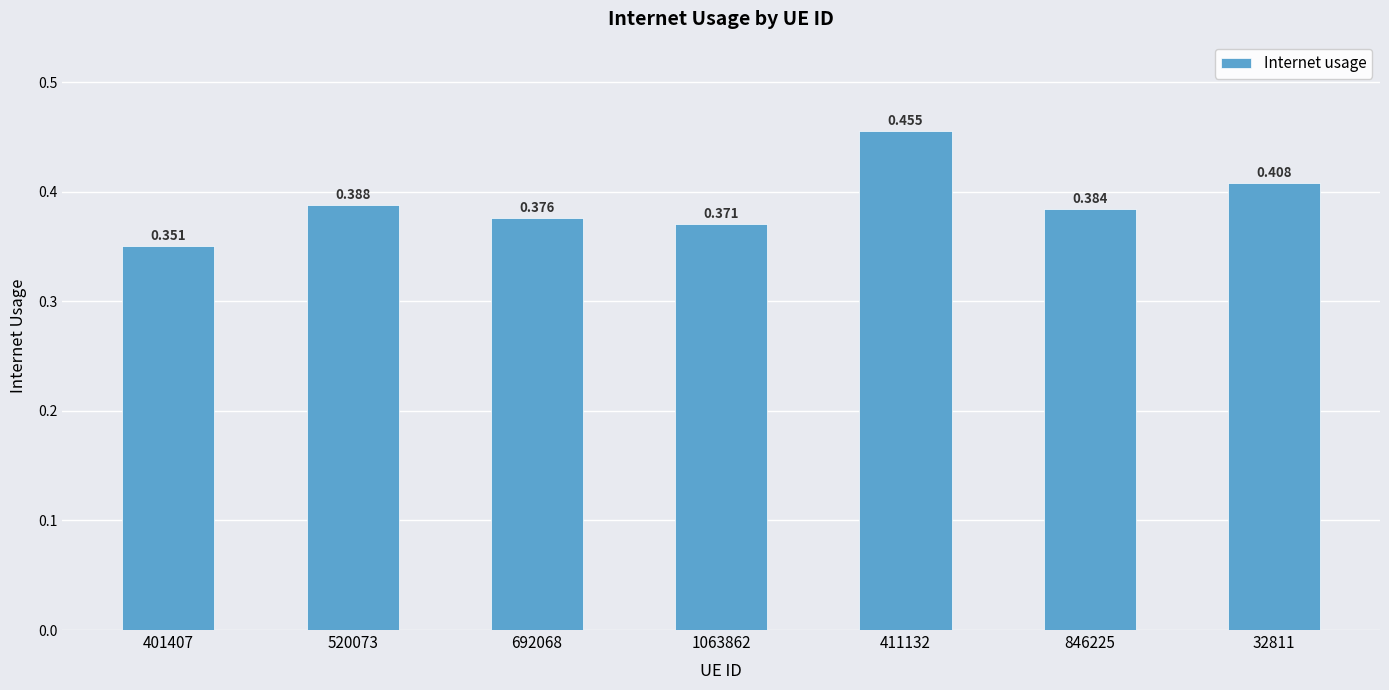

Is it true that the value at 32811 is 0.4?

True